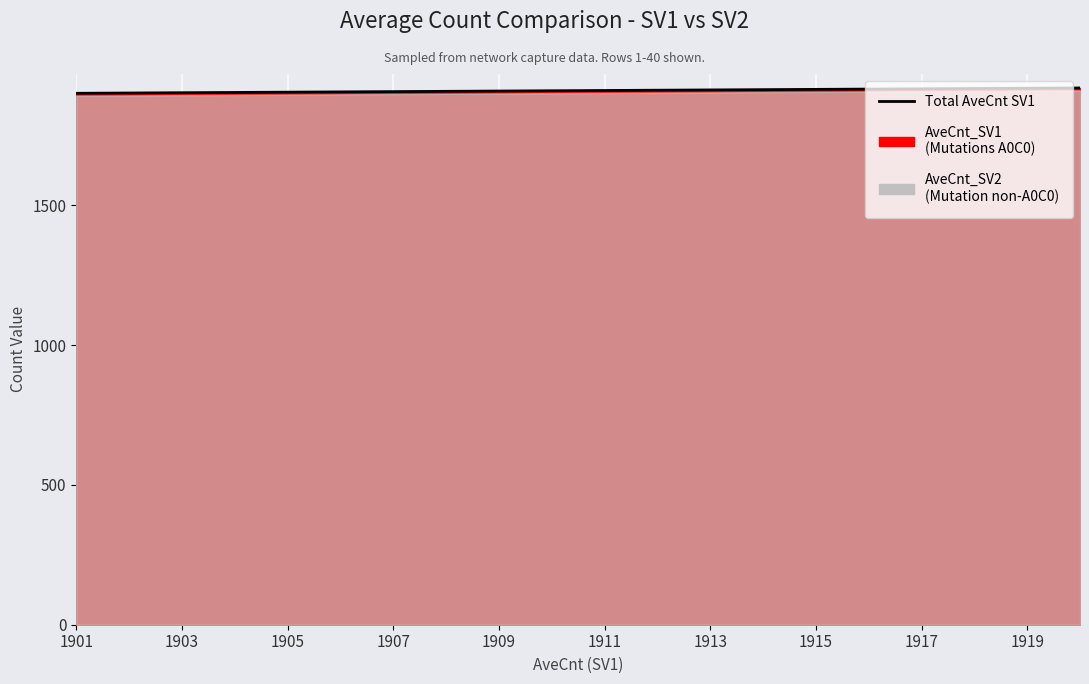

What is the value of the 12th point from the left?

1912